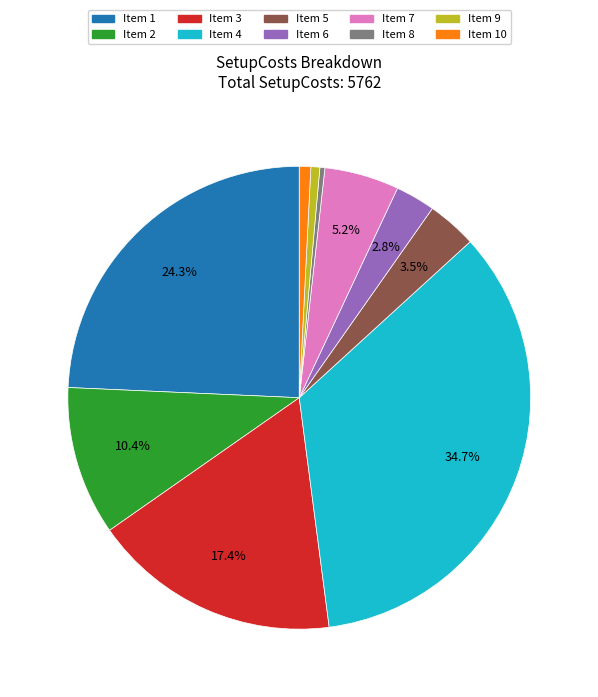

Does any single category account for the majority?

No